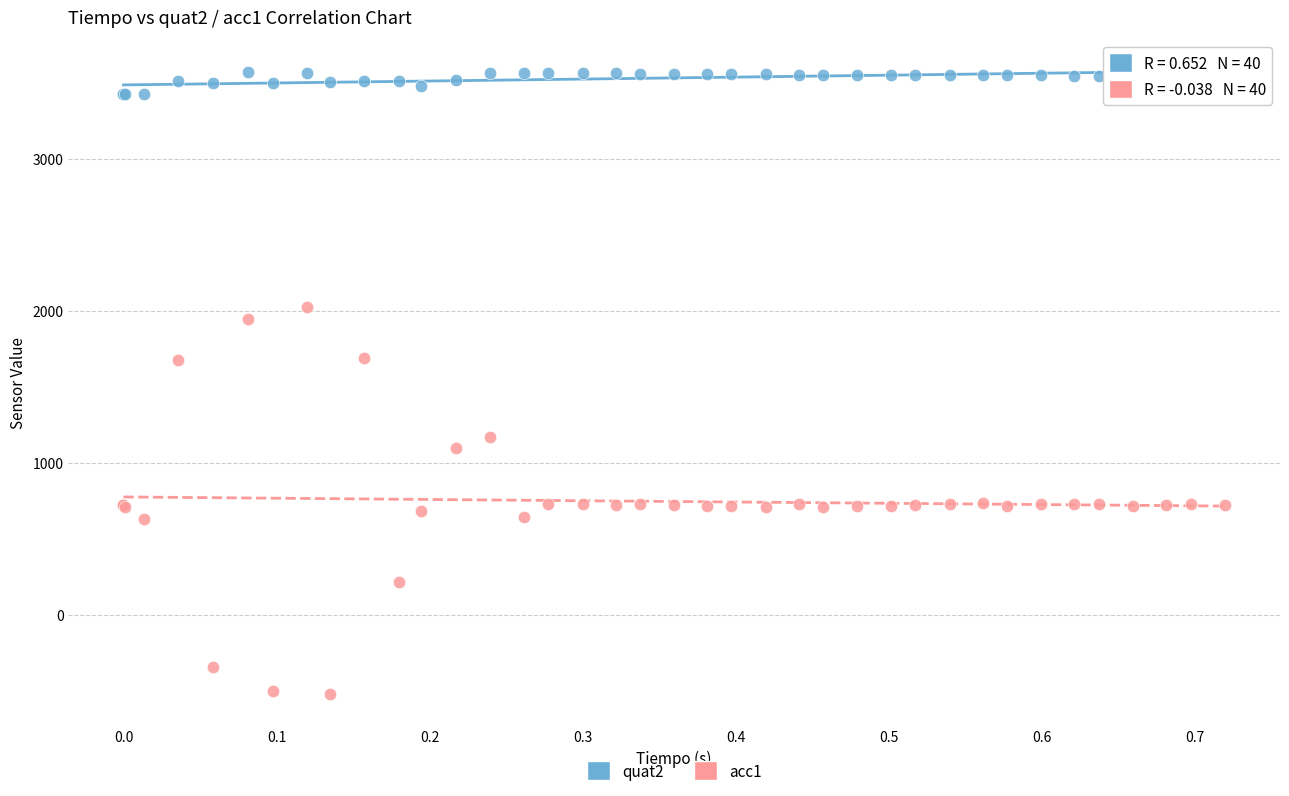

Which series contains the highest Y value?

quat2